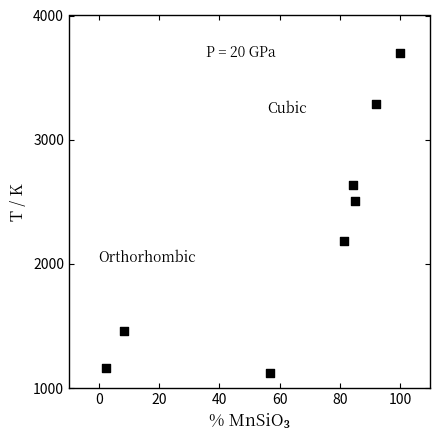

What is the range of X values (max minus min)?

97.6